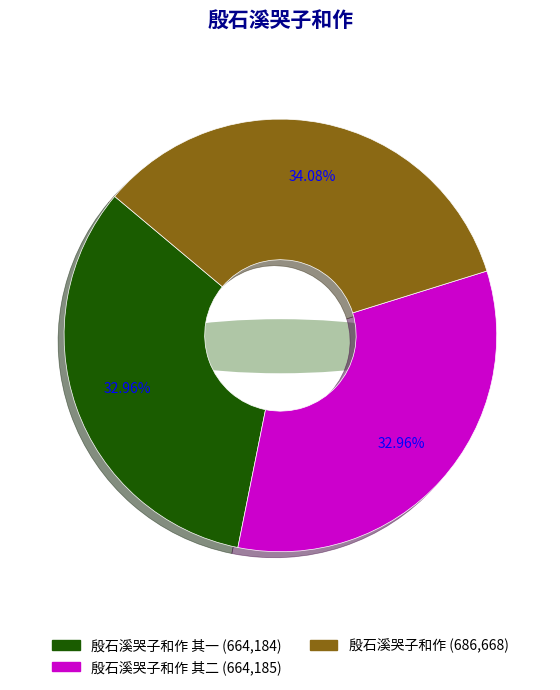

To the nearest percent, what is the combined percentage of 殷石溪哭子和作 其一 and 殷石溪哭子和作?

67%